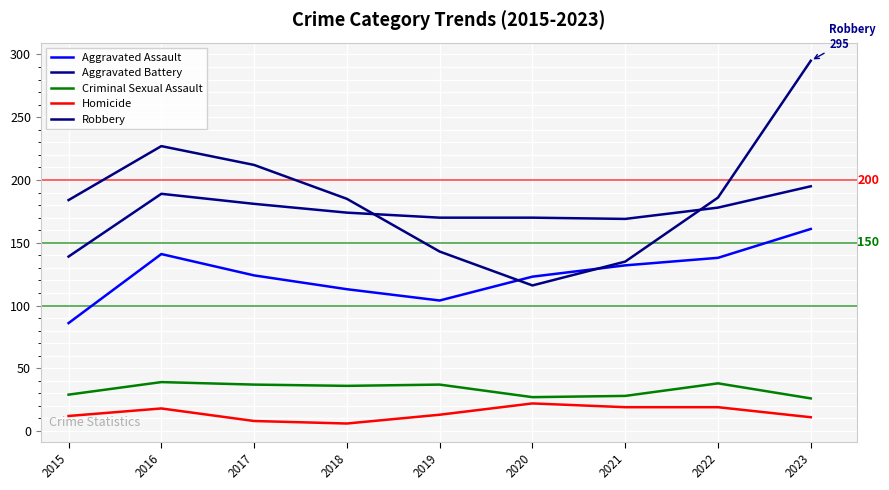

Rank the categories by Aggravated Assault value from highest to lowest.

2023, 2016, 2022, 2021, 2017, 2020, 2018, 2019, 2015